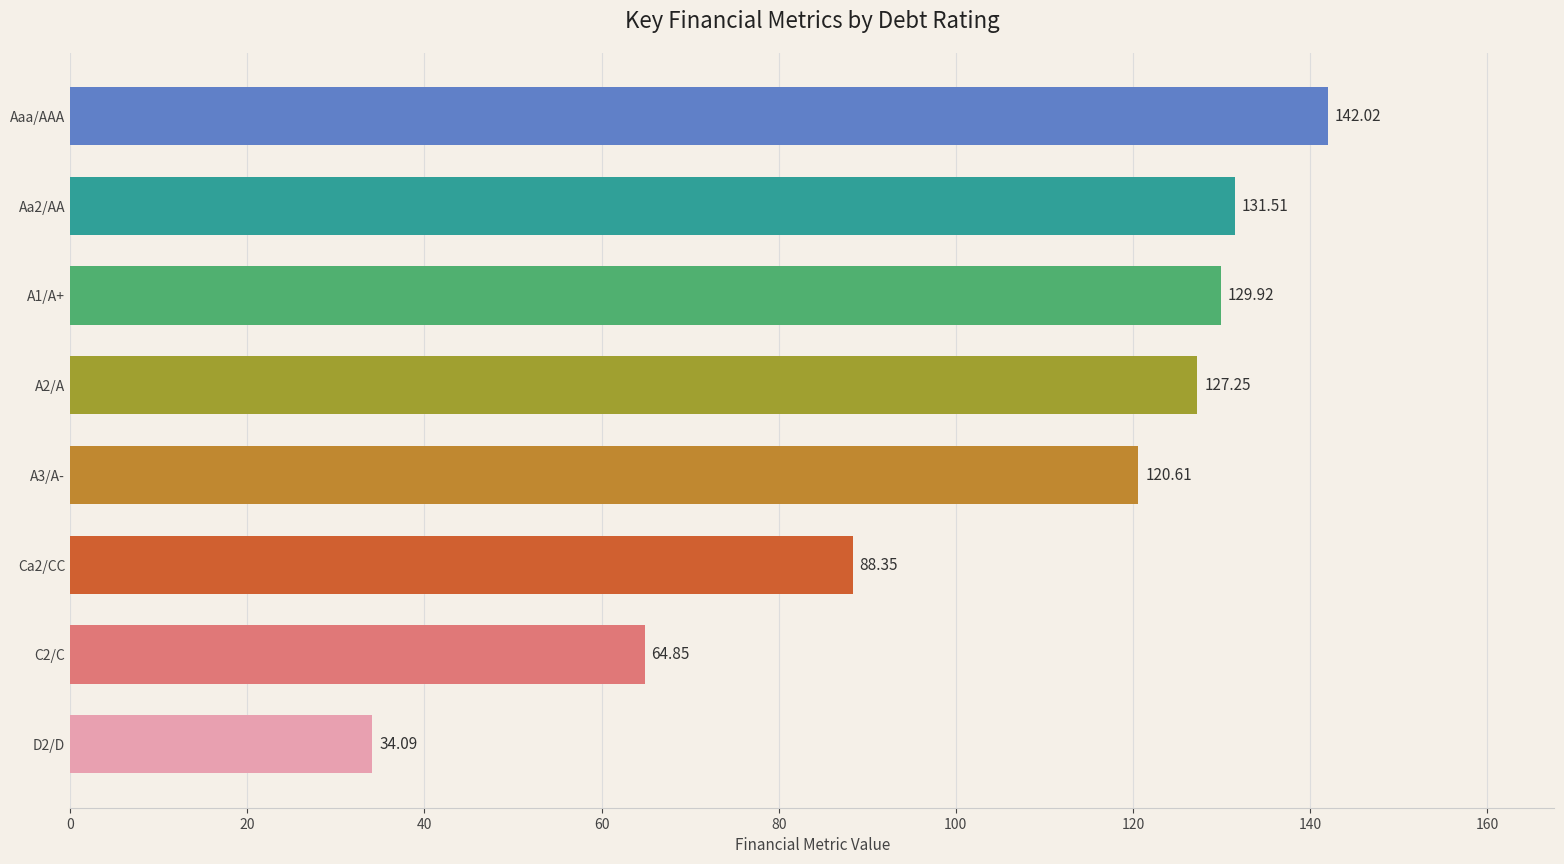

Which label corresponds to the largest value in the chart?

Aaa/AAA